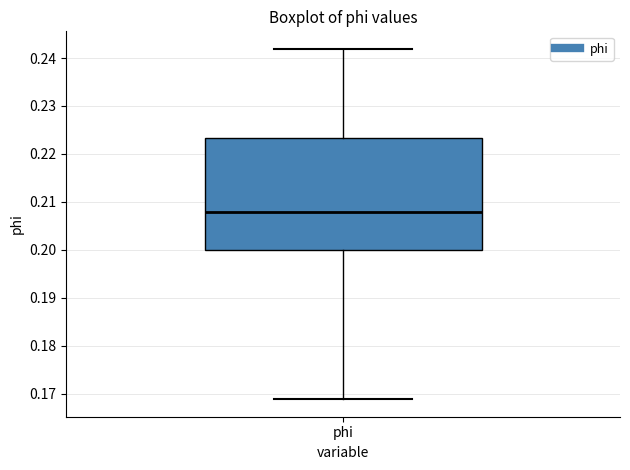

Where does the lower whisker of the box for phi end on the y-axis? The values are not printed on the chart, so give them approximately, as read against the axis.

0.169